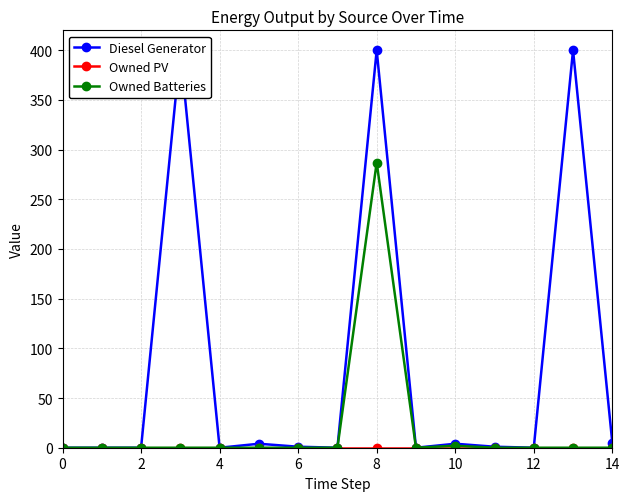

True or false: Owned Batteries has a value of 111 at 4.

False